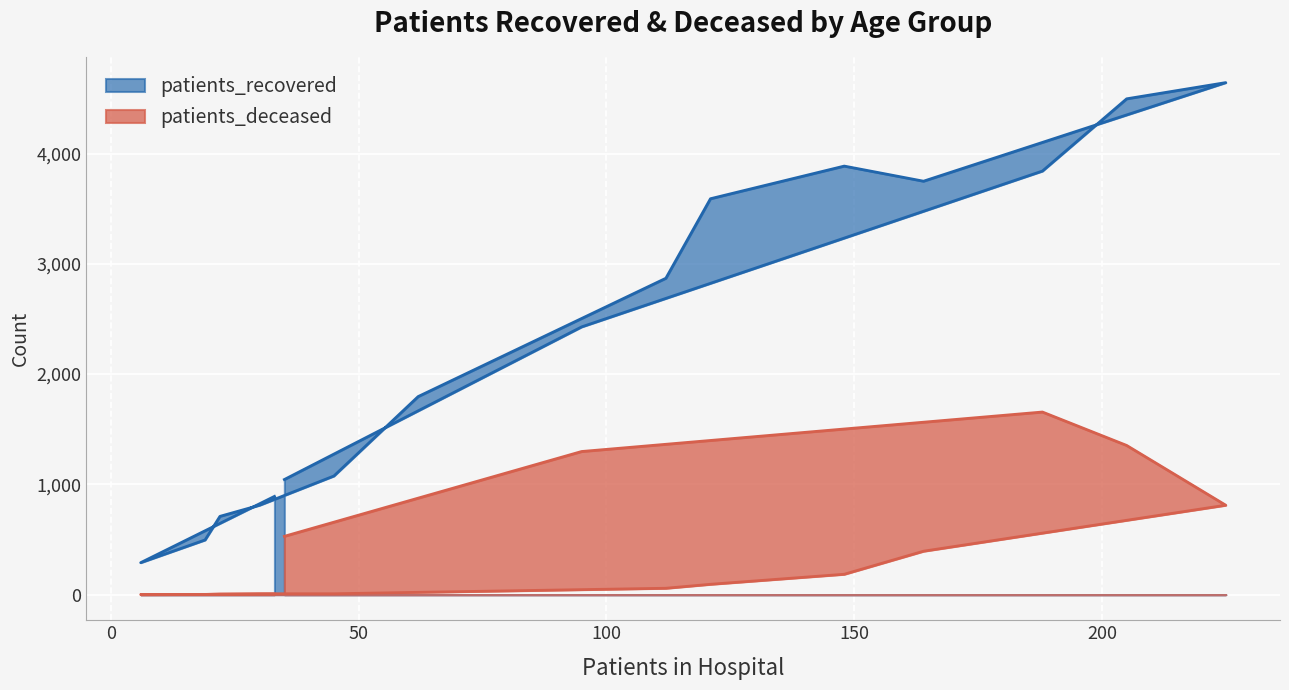

True or false: patients_recovered and patients_deceased cross at least once.

False